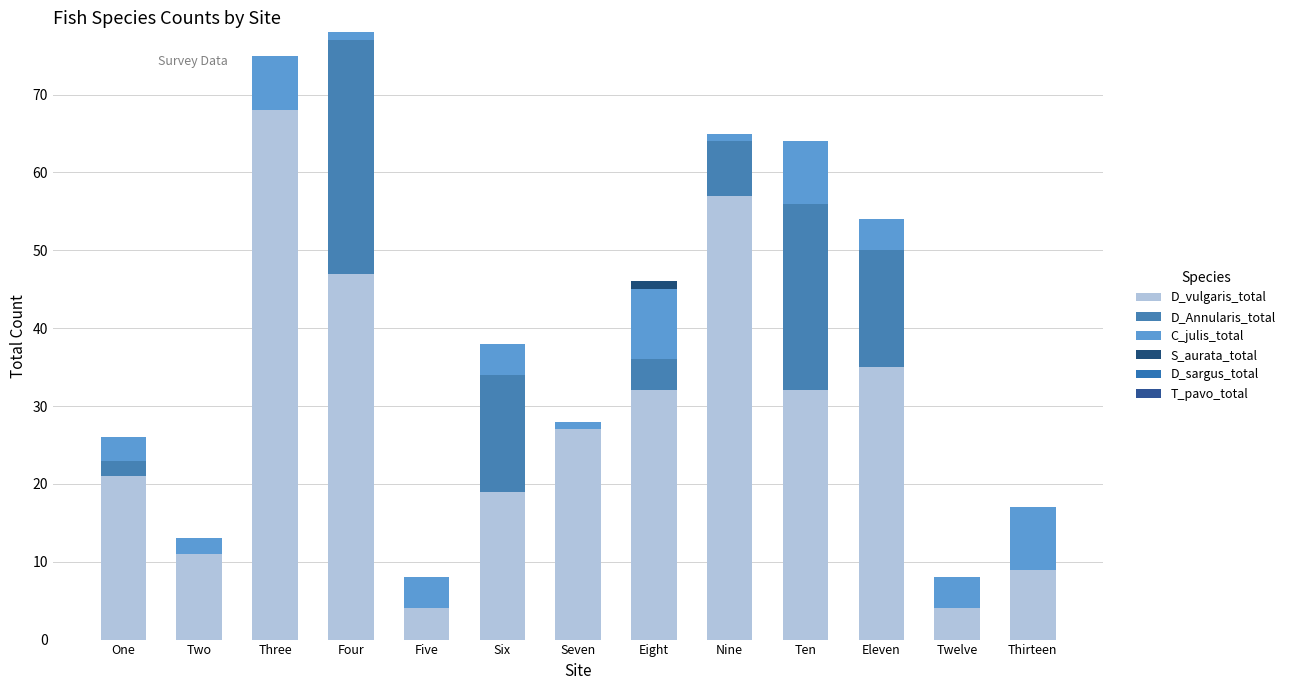

Rank the series by their maximum value, from lowest to highest.

D_sargus_total, T_pavo_total, S_aurata_total, C_julis_total, D_Annularis_total, D_vulgaris_total